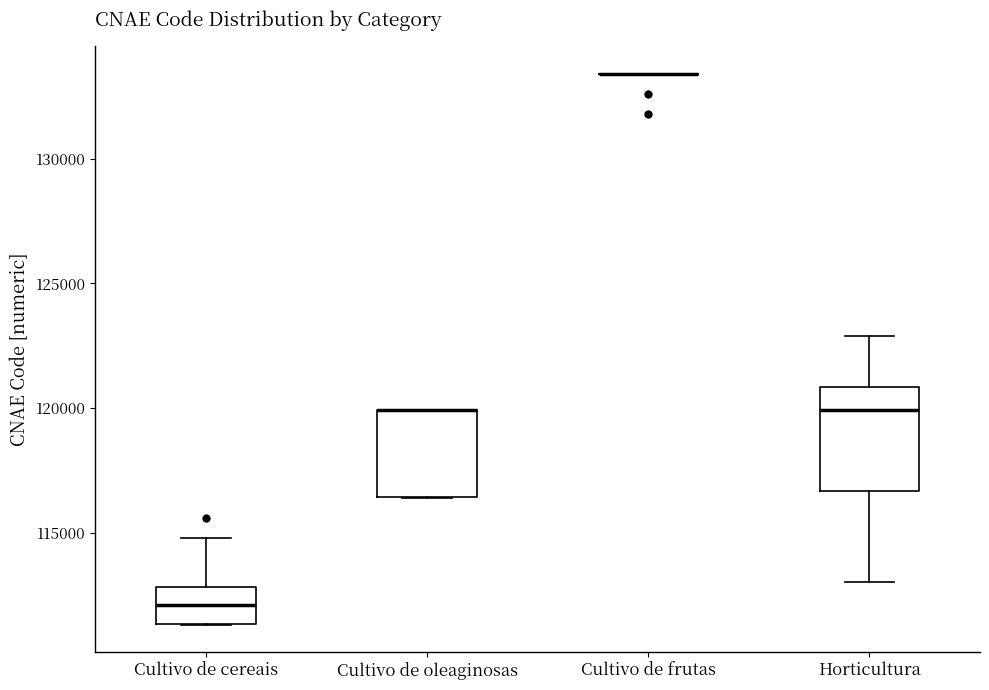

Reading left to right, read every box against the y-axis: the position of its median line, the range the box covers, and the ends of its whiskers. The values are not printed on the chart, so give them approximately, as read against the axis.

Cultivo de cereais: median 112000, box 111500 to 113000, whiskers 111500 to 115000
Cultivo de oleaginosas: median 120000 (drawn on the box's upper edge), box 116500 to 120000, whiskers 116500 to 120000
Cultivo de frutas: box collapsed to a line at 133500, whiskers 133500 to 133500
Horticultura: median 120000, box 116500 to 121000, whiskers 113000 to 123000